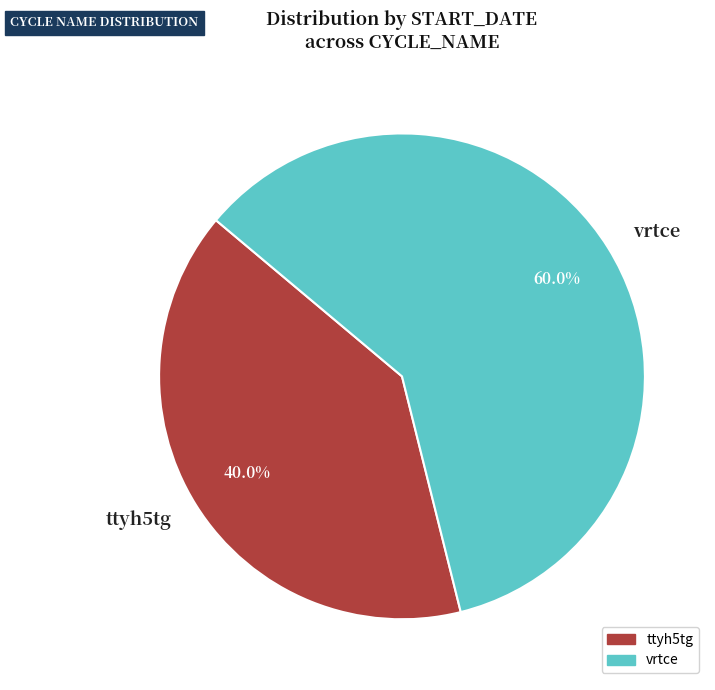

Is ttyh5tg the majority of the pie?

No